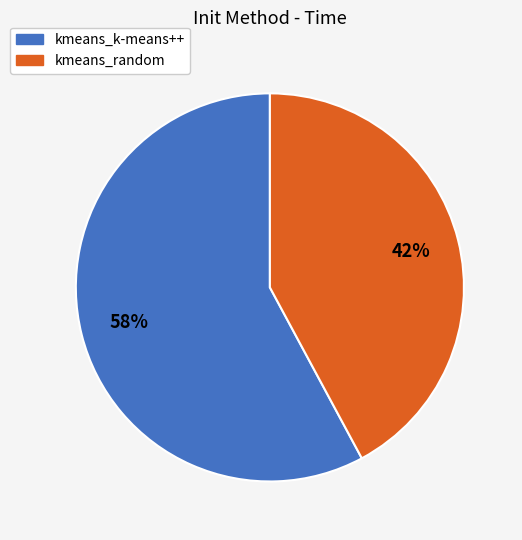

Is kmeans_random the majority of the pie?

No